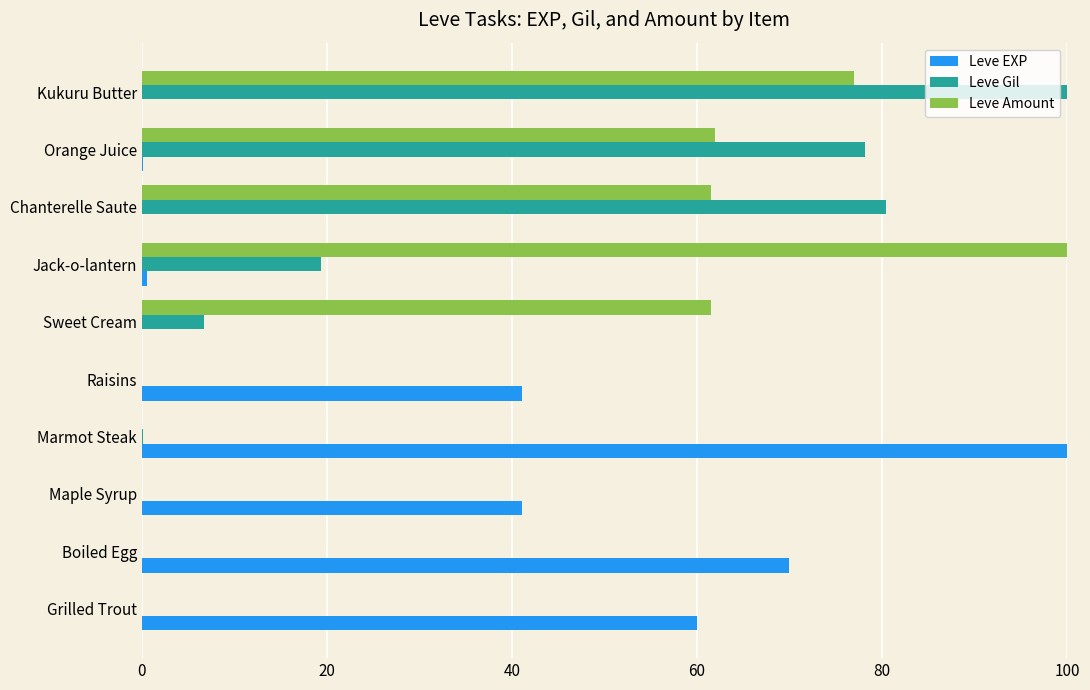

What is the sum of all Leve Amount values?

362.0